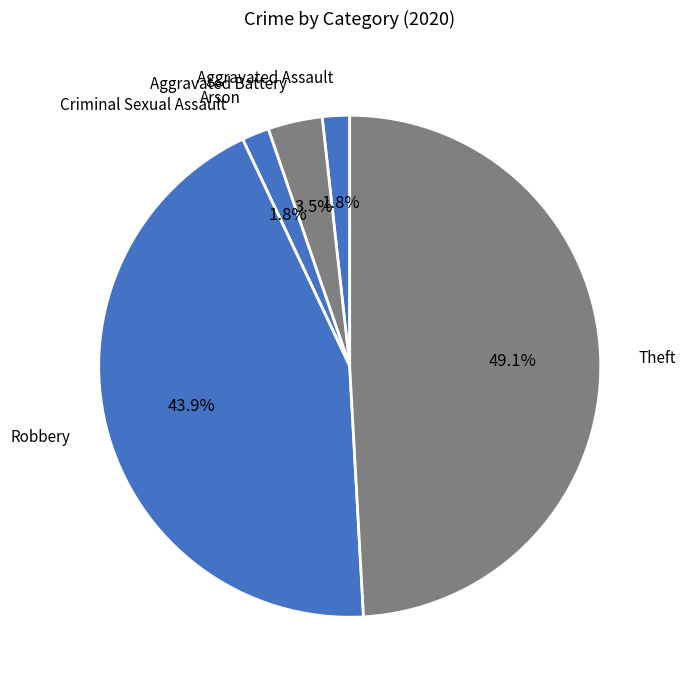

Rank the categories by value from highest to lowest.

Theft, Robbery, Aggravated Battery, Aggravated Assault, Arson, Criminal Sexual Assault